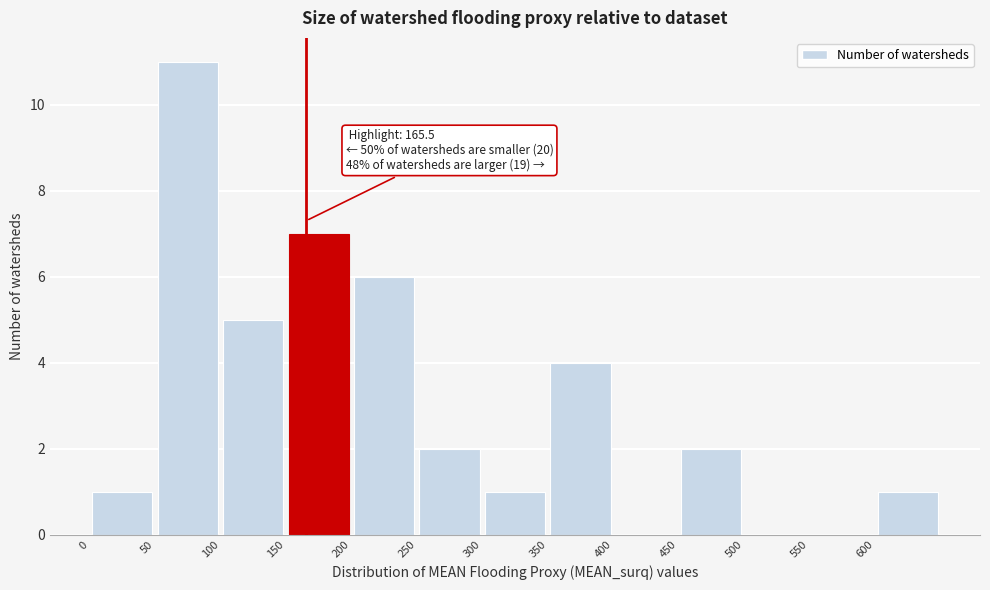

Which range on the x-axis has the tallest bar?

50 to 100